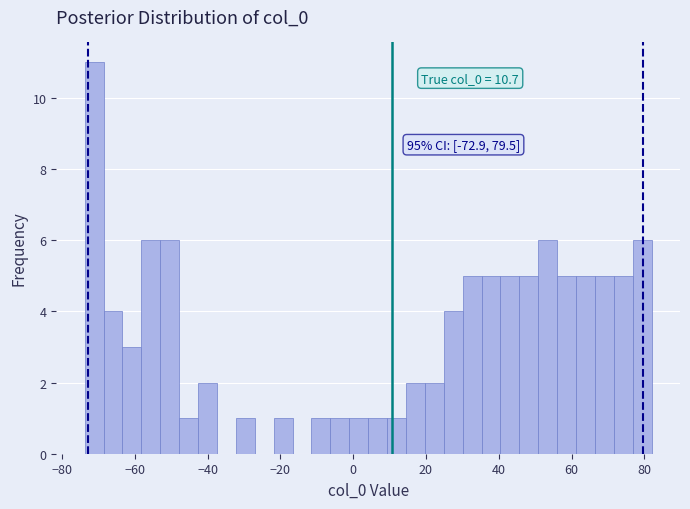

Around what value on the x-axis is the tallest bar? Give the approximate position of its centre, as read against the axis.

-72